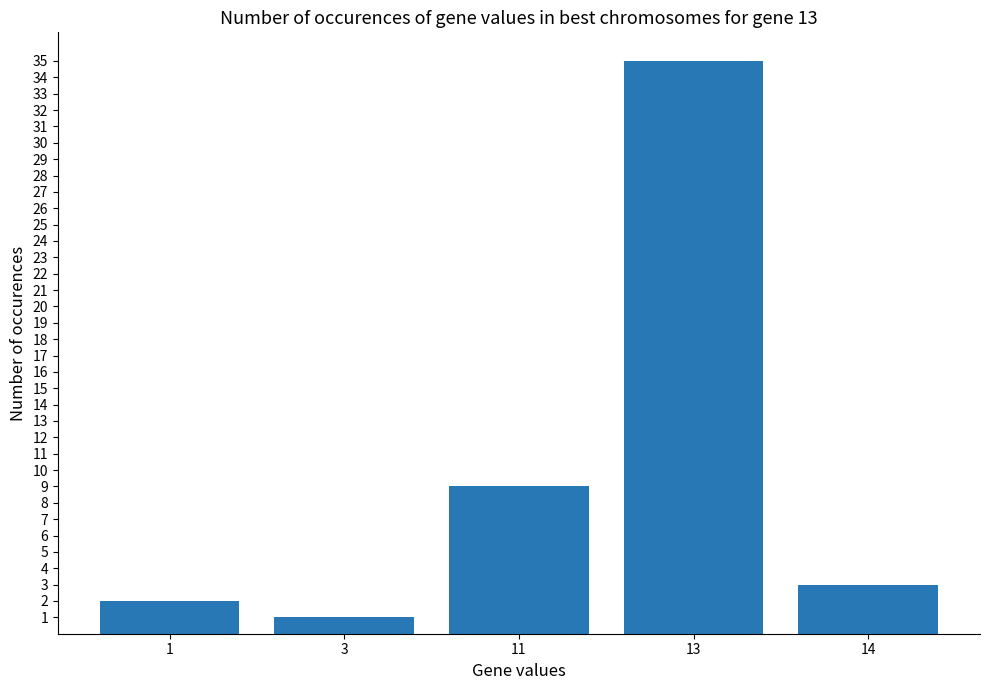

What is the value of the 1st bar from the left?

2